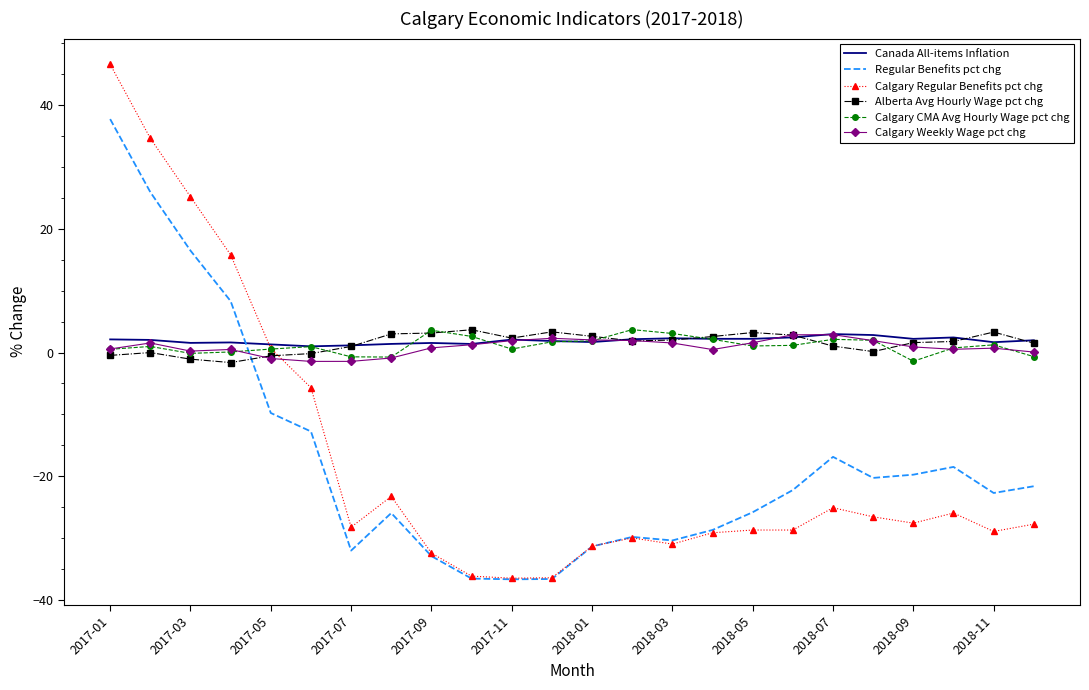

Which series has the largest range (max minus min)?

Calgary Regular Benefits pct chg